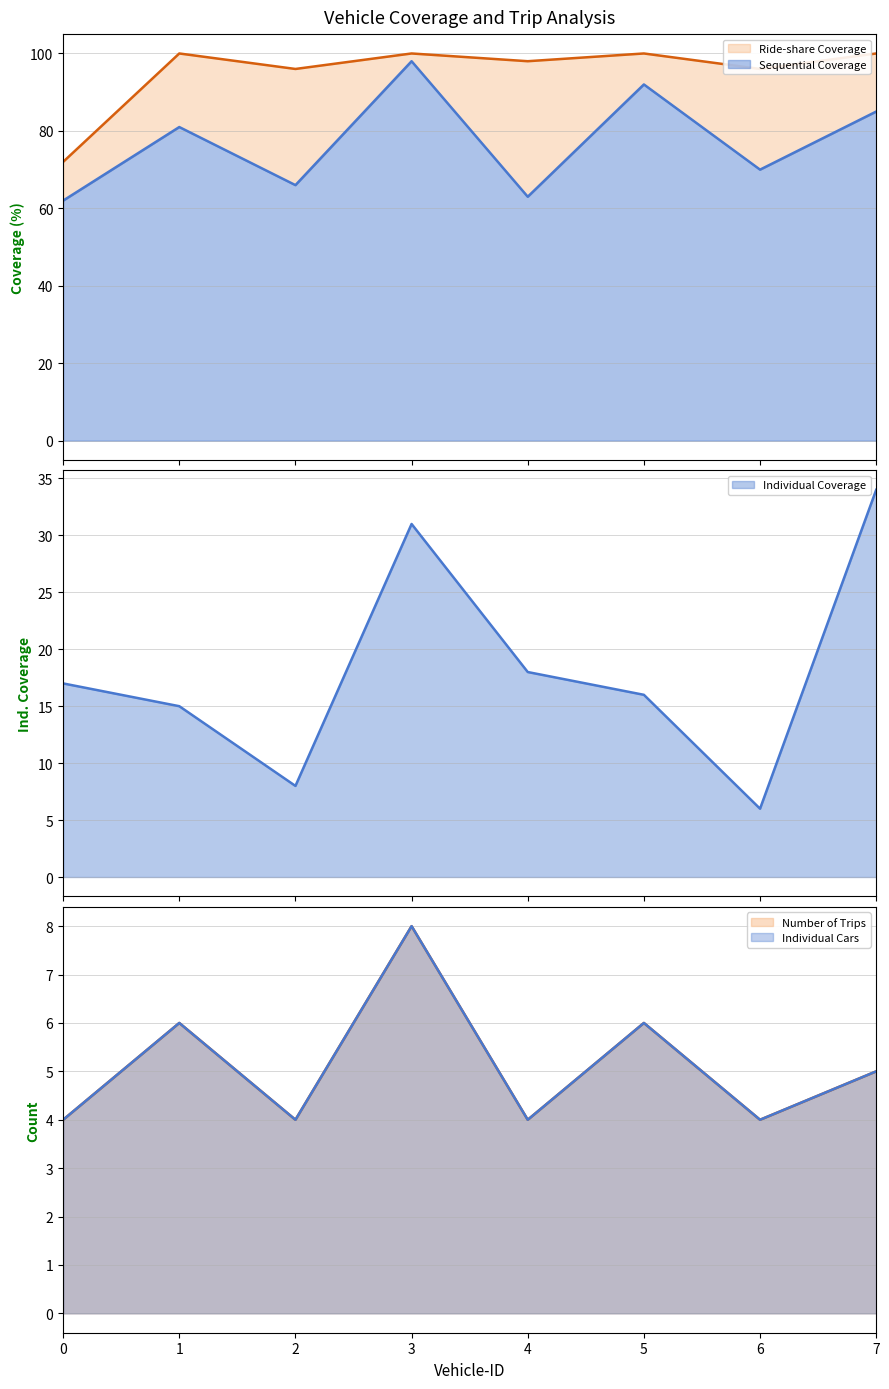

The value of Individual Coverage at 6 is 9. True or false?

False